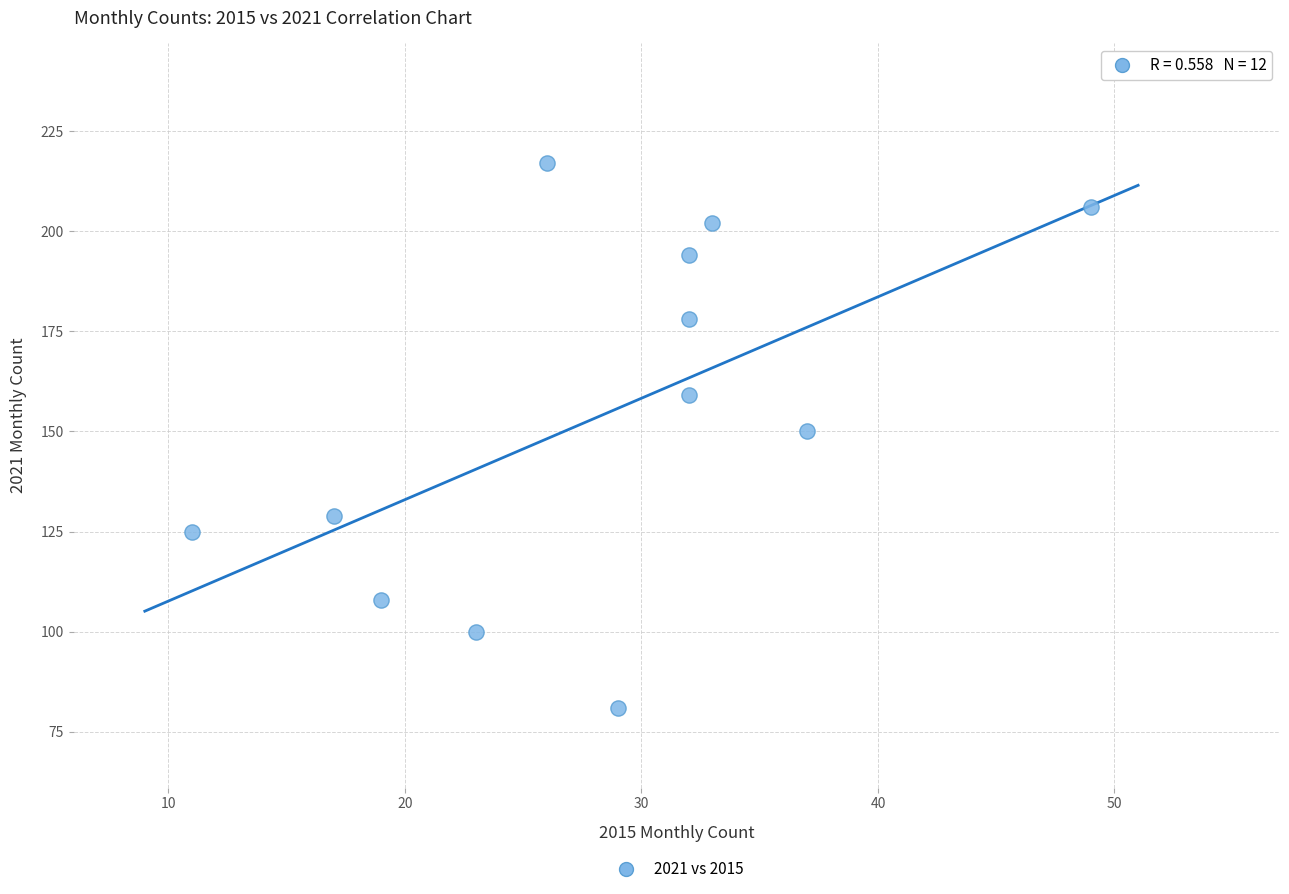

What is the range of Y values (max minus min)?

136